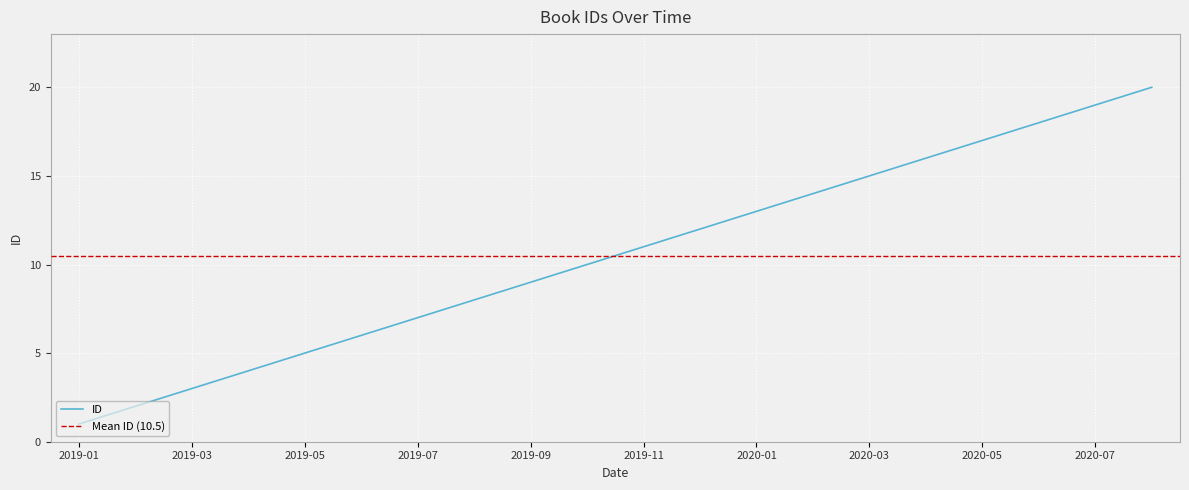

What is the maximum value for ID?

20